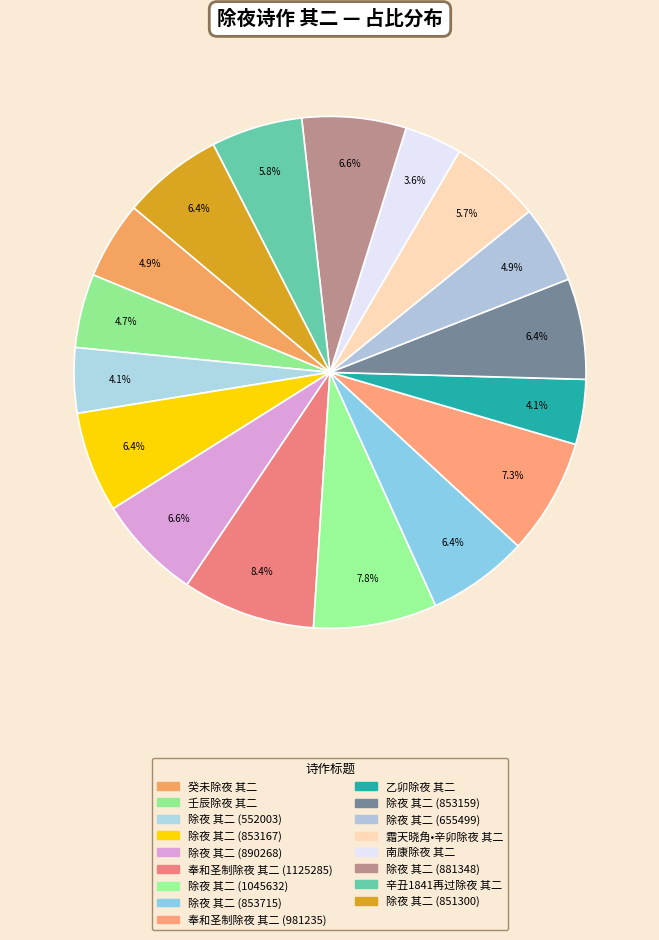

What is the smallest slice in the pie chart?

南康除夜 其二